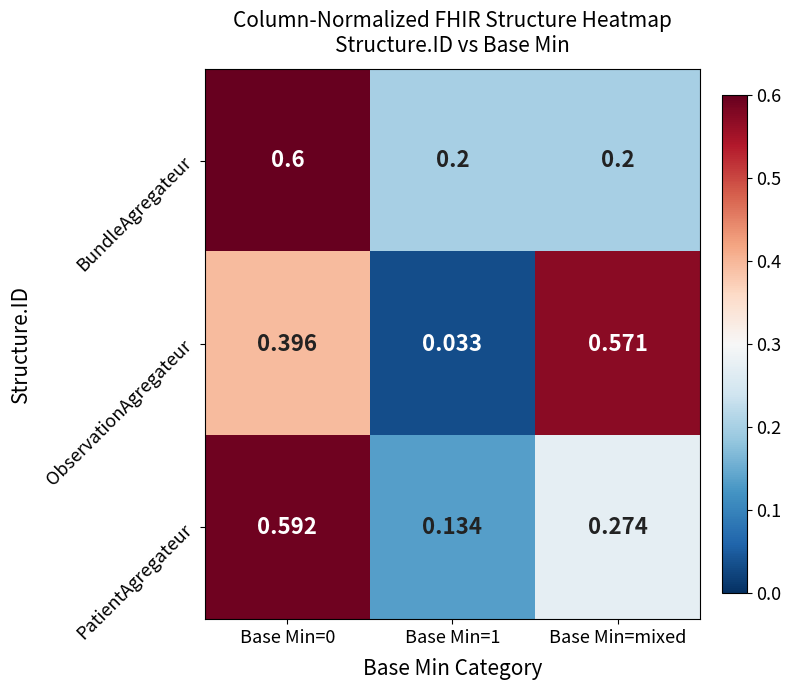

At Base Min=1, list the series in order from largest to smallest.

BundleAgregateur, PatientAgregateur, ObservationAgregateur